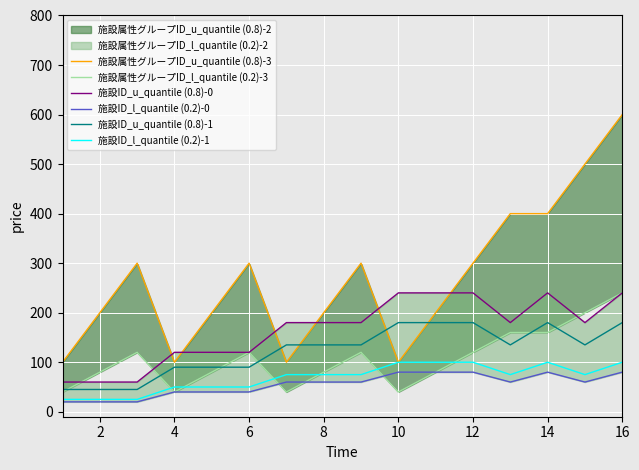

What is the minimum value for 施設ID_l_quantile (0.2)-1?

25